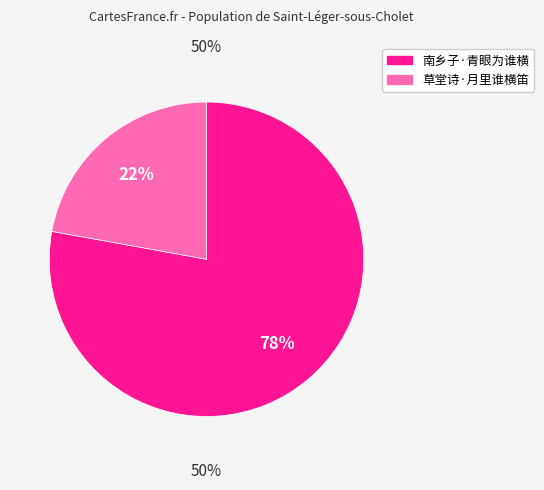

To the nearest percent, what percentage of the pie is 草堂诗·月里谁横笛?

22%